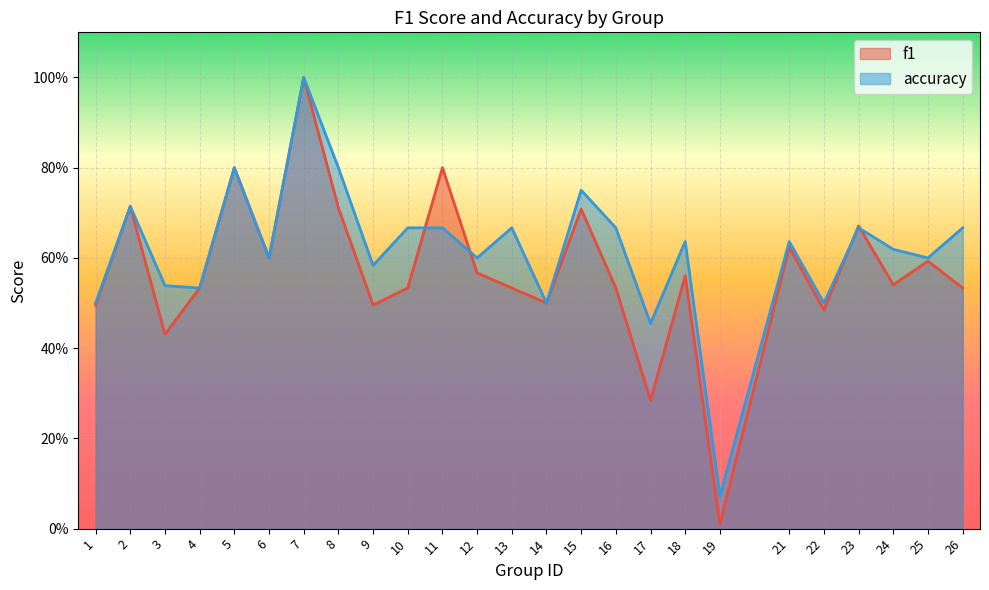

At how many categories does at least one series exceed 0?

25